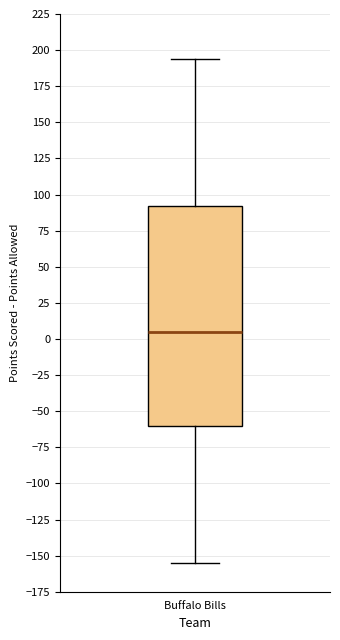

Transcribe this box plot: give where the median line is, the range the box spans, and where the two whiskers end, as read against the y-axis. The values are not printed on the chart, so give them approximately, as read against the axis.

median 5, box -60 to 90, whiskers -155 to 195